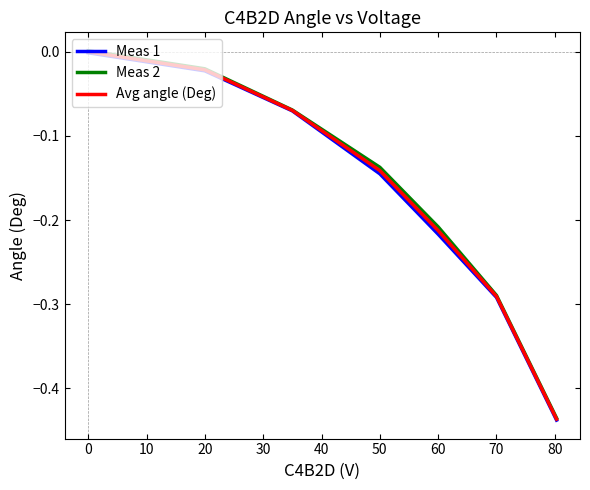

How many values in Meas 2 are below zero?

6